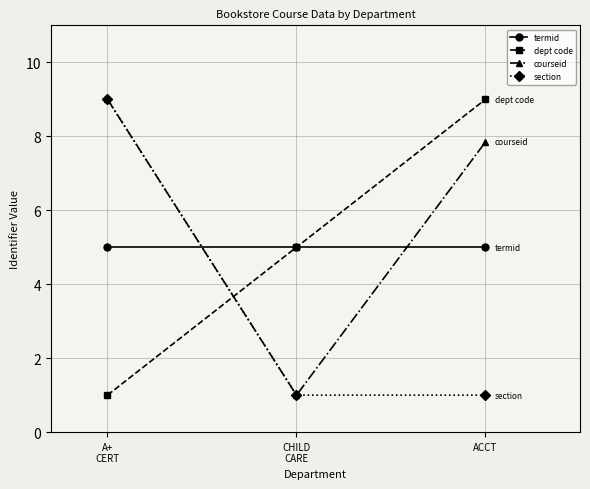

At which label does courseid reach its peak?

A+
CERT